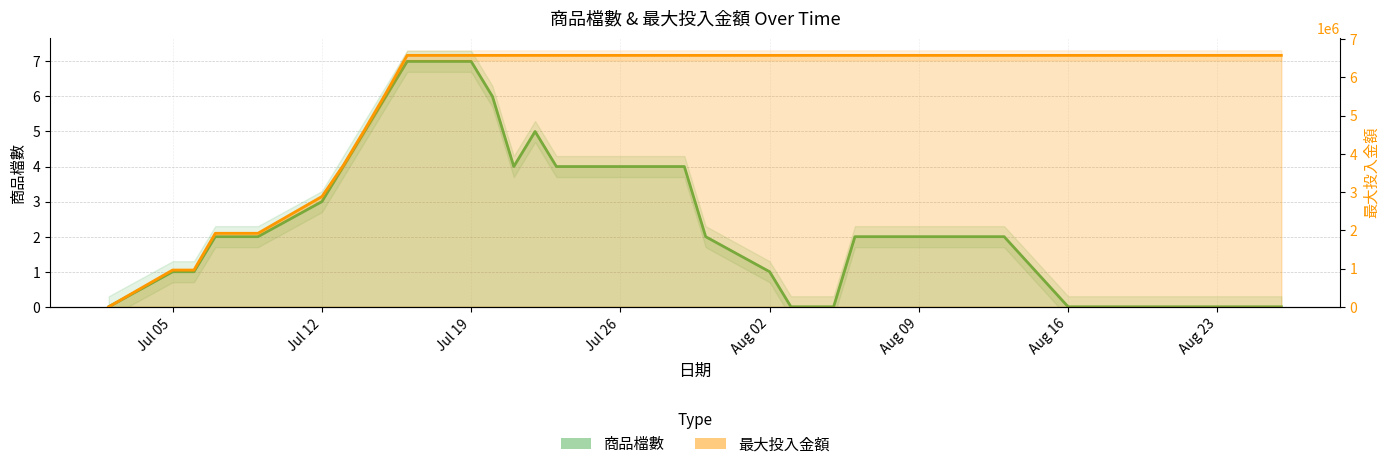

At which category is the sum across all series the highest?

2021/07/16